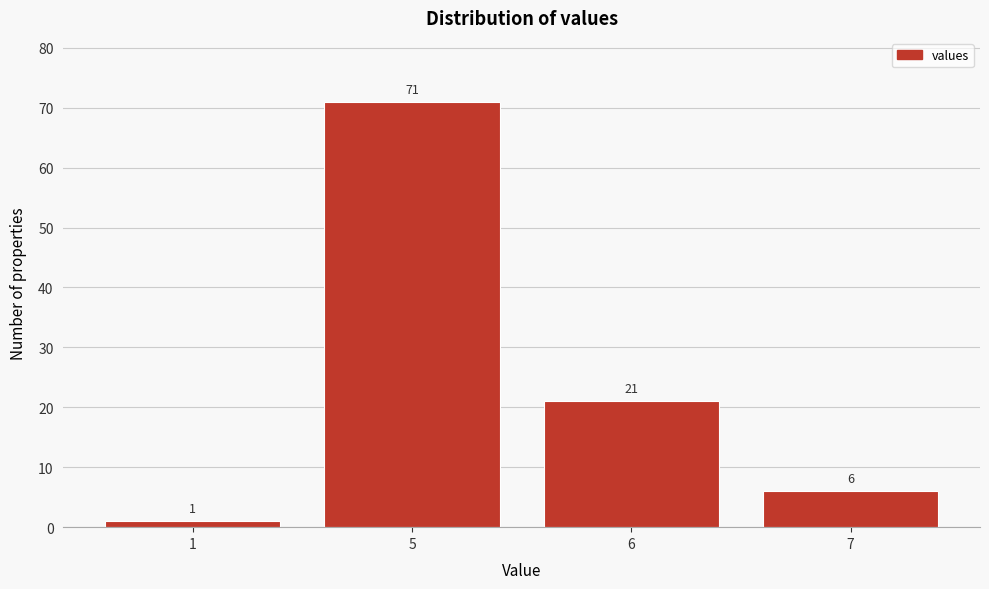

Reading left to right, what are all the values shown in this chart?

1=1	5=71	6=21	7=6